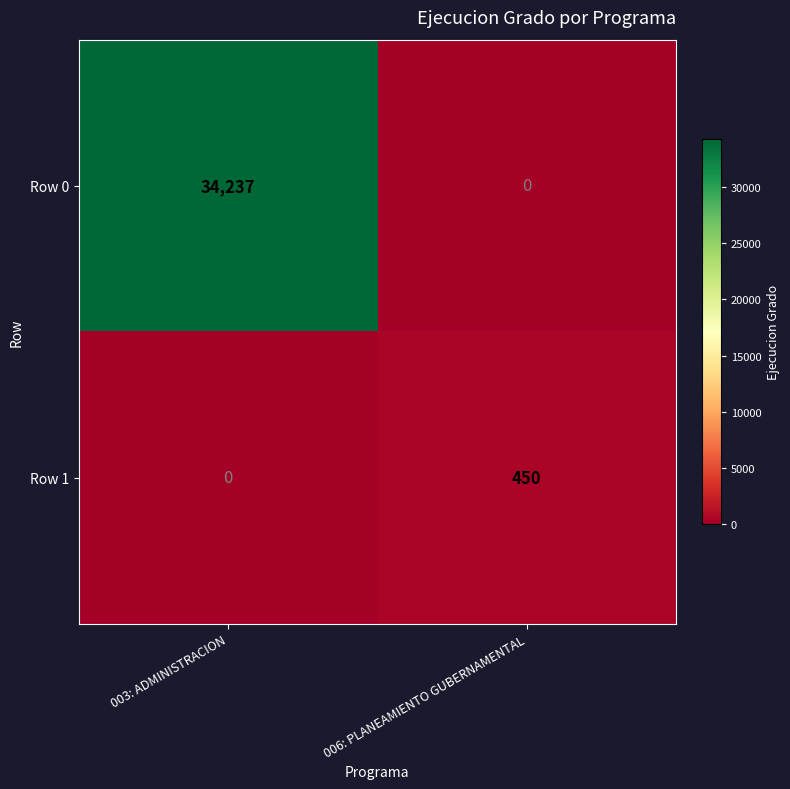

What is the sum of all Row 1 values?

450